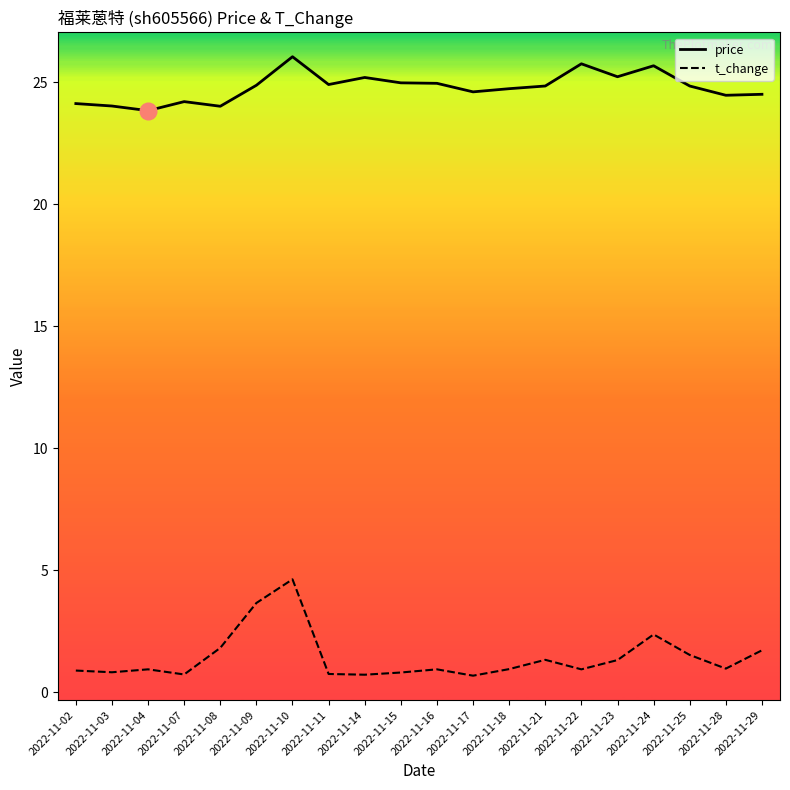

Which series has the widest spread of values?

t_change